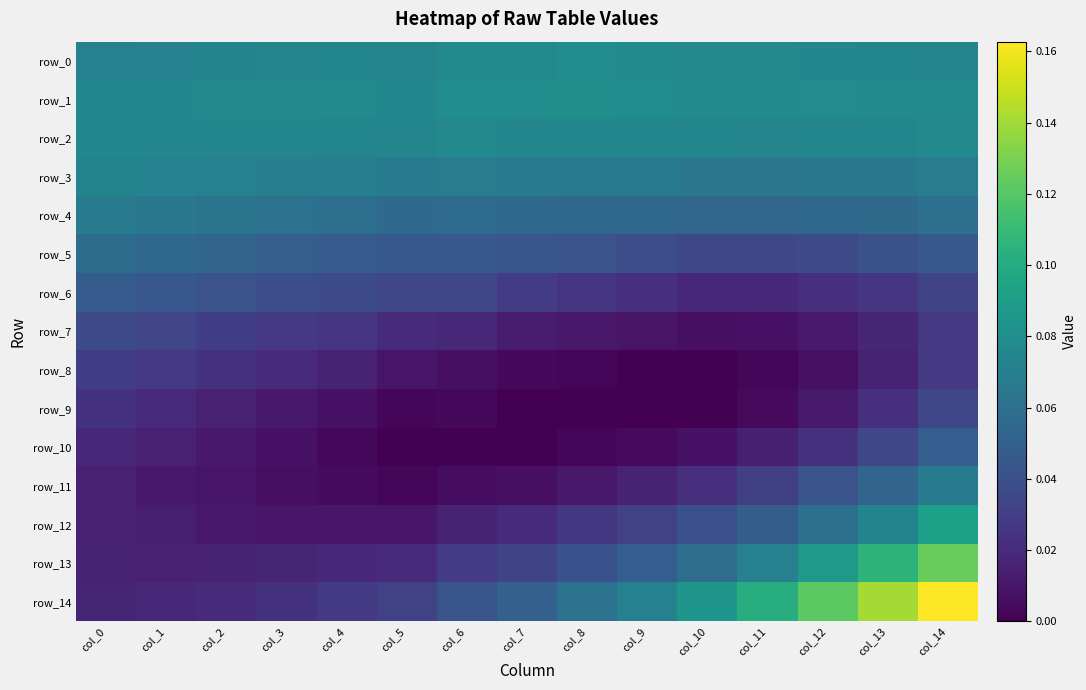

What is the spread (max minus min) of values at col_3?

0.1